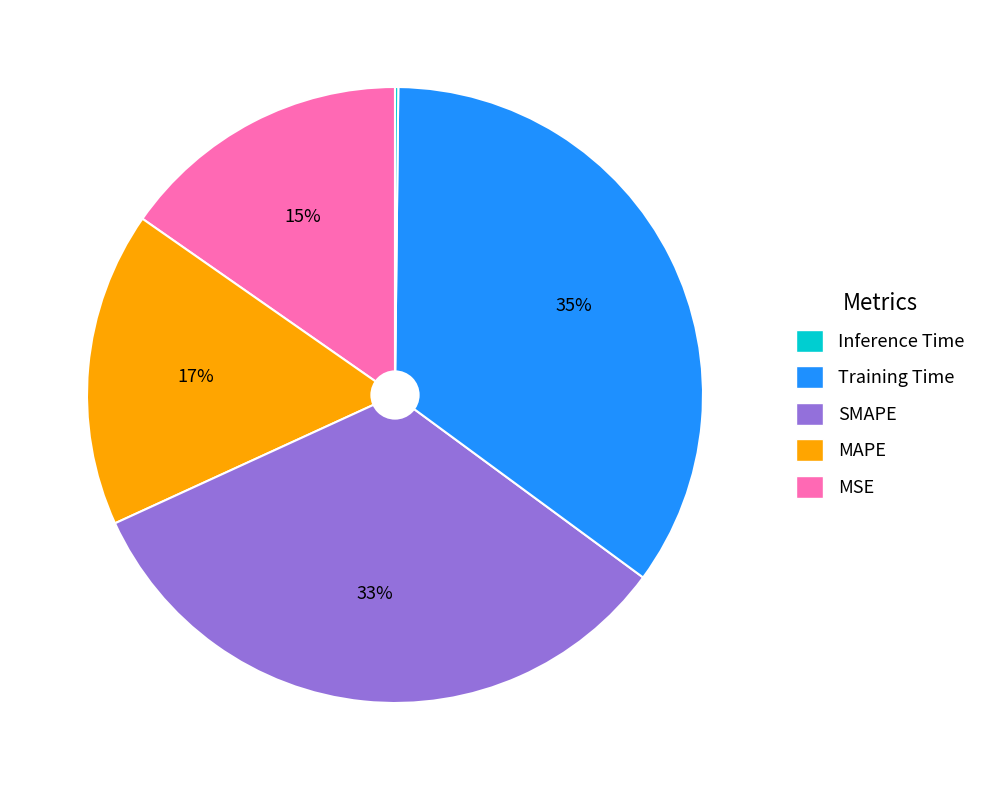

Is there any slice that represents more than half of the pie?

No